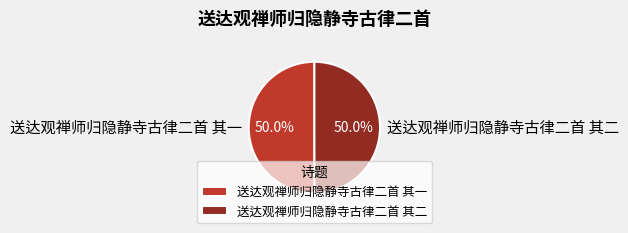

What percentage is the 送达观禅师归隐静寺古律二首 其一 slice, to the nearest percent?

50%